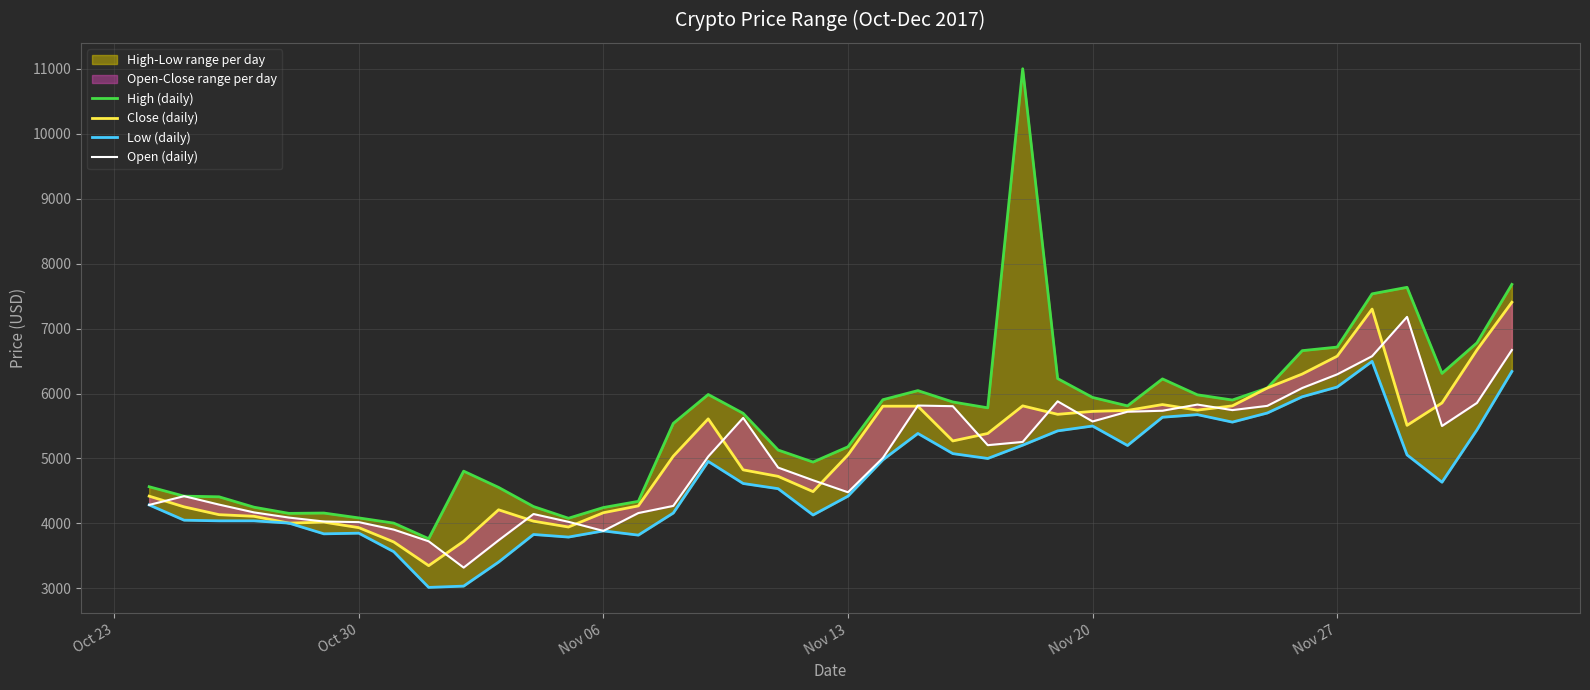

How many distinct data groups are displayed?

4